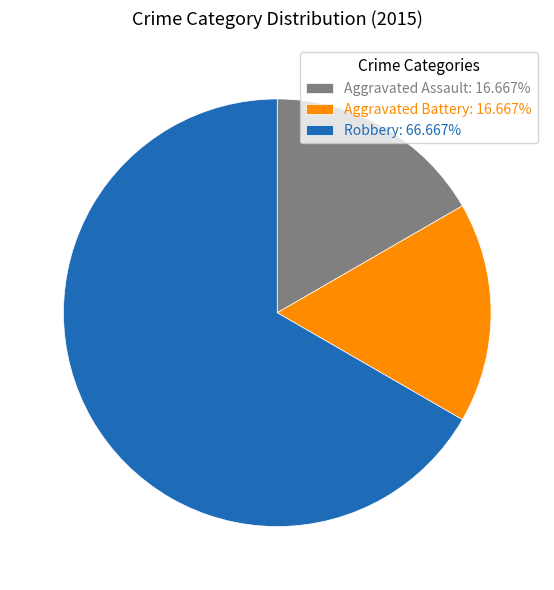

Is there any slice that represents more than half of the pie?

Yes